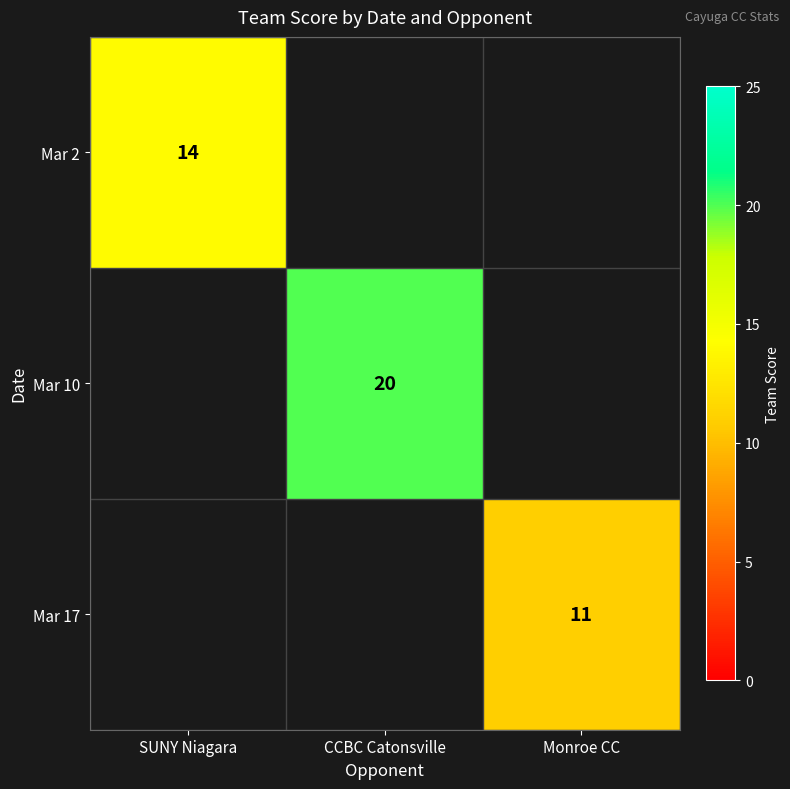

The value of Mar 10 at CCBC Catonsville is 10.1. True or false?

False